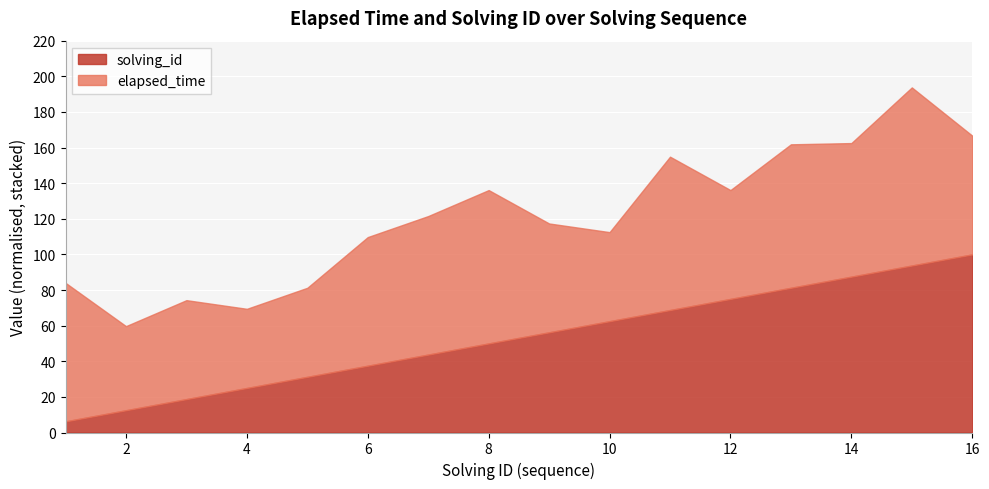

How many interior local valleys does the elapsed_time series have?

5